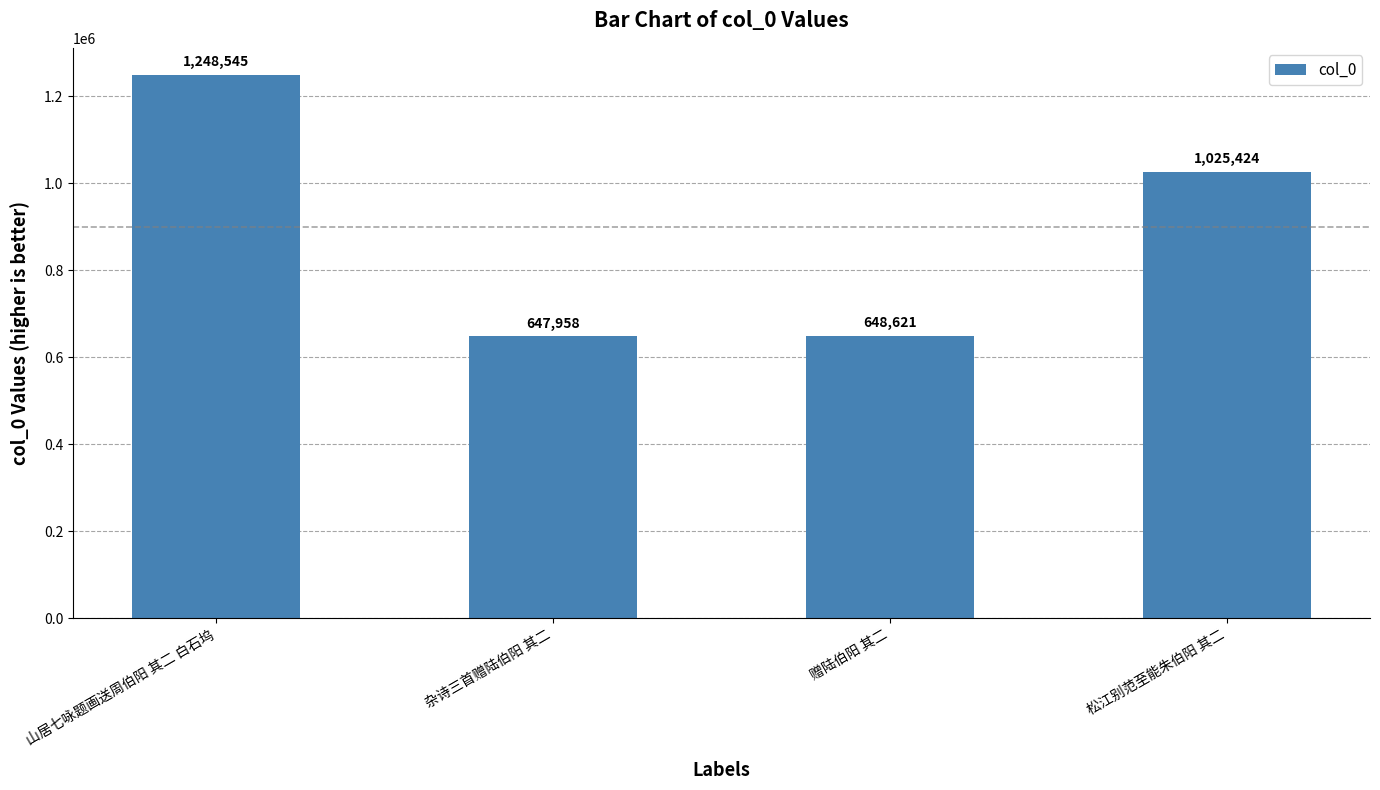

What value does the data have at 赠陆伯阳 其二?

648621